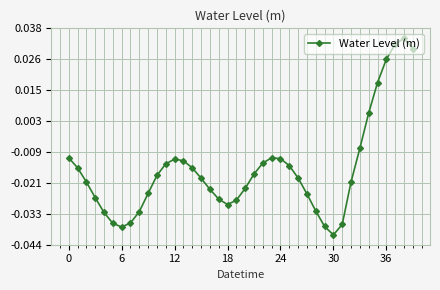

What is the sum of all values?

-0.6